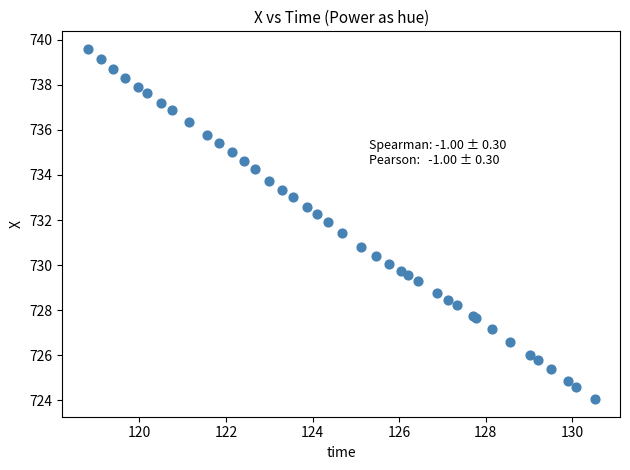

What Y value in the scatter plot is closest to 731?

730.8